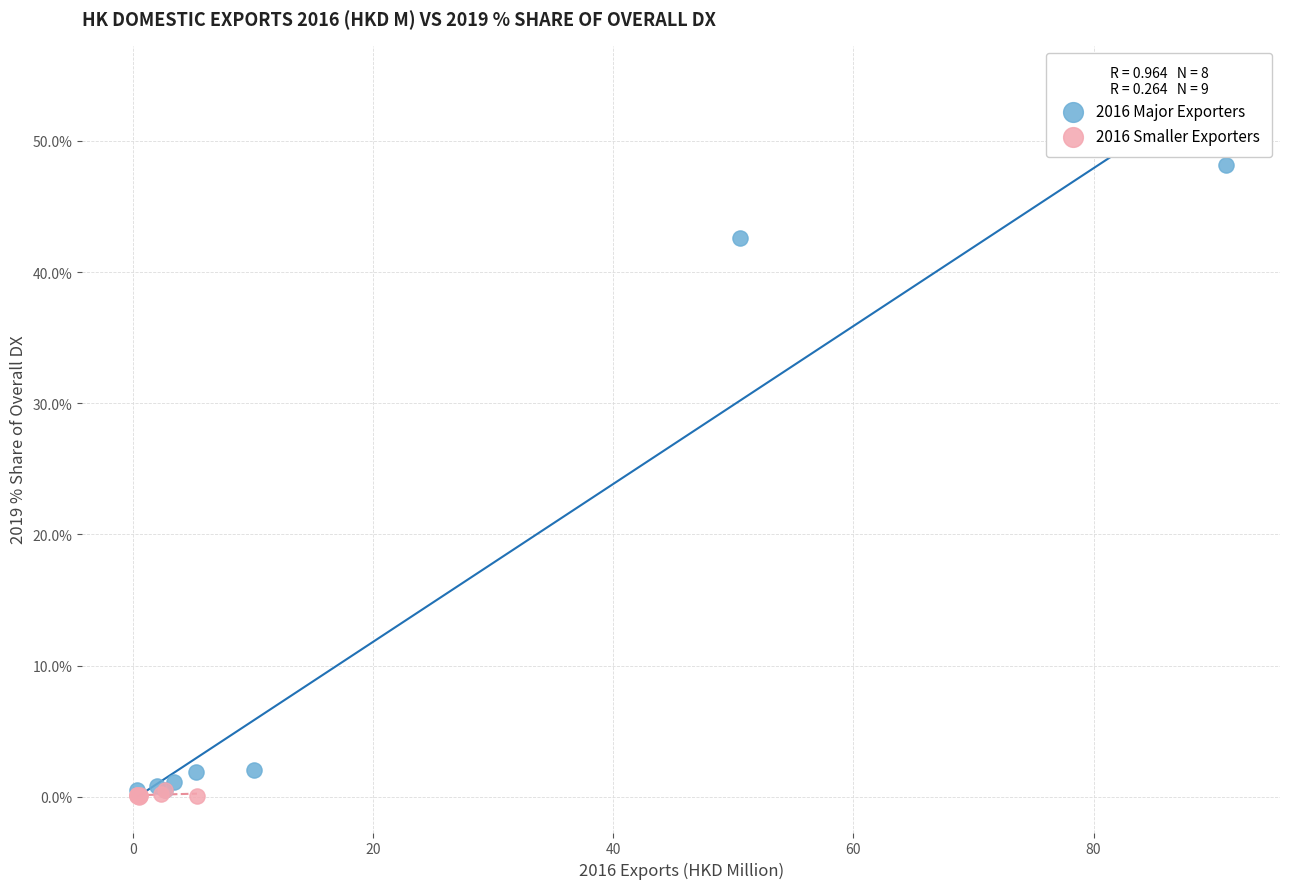

Which series reaches the maximum Y coordinate?

2016 Major Exporters